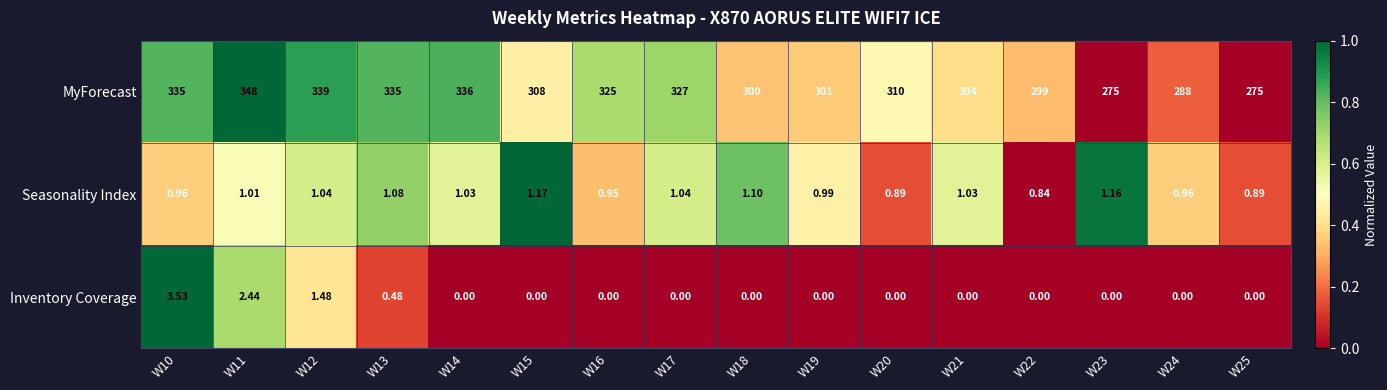

Which series has the largest total across all categories?

MyForecast